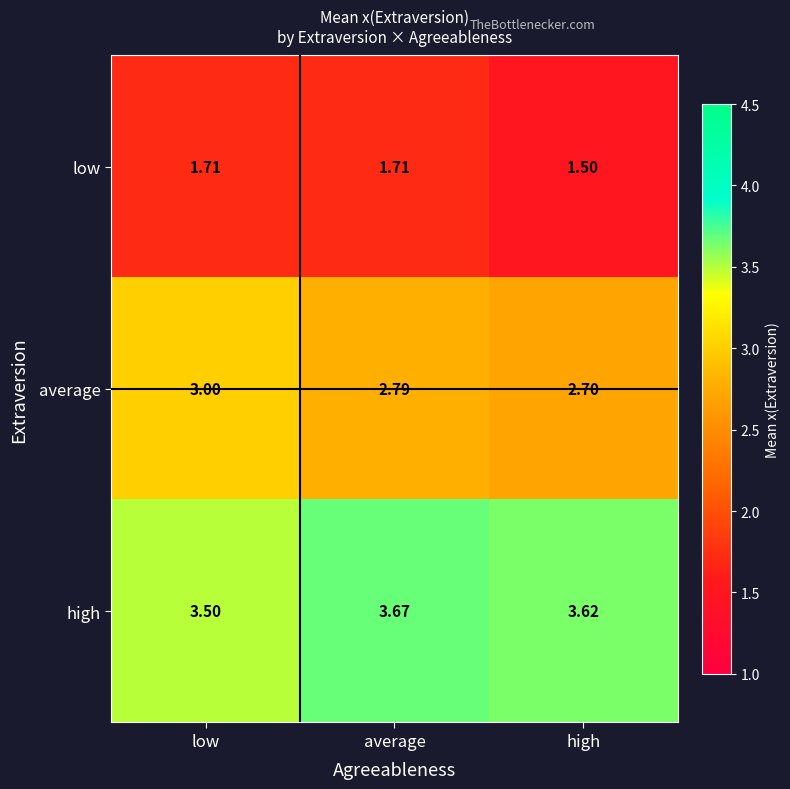

List the series in order of their overall mean, lowest first.

low, average, high